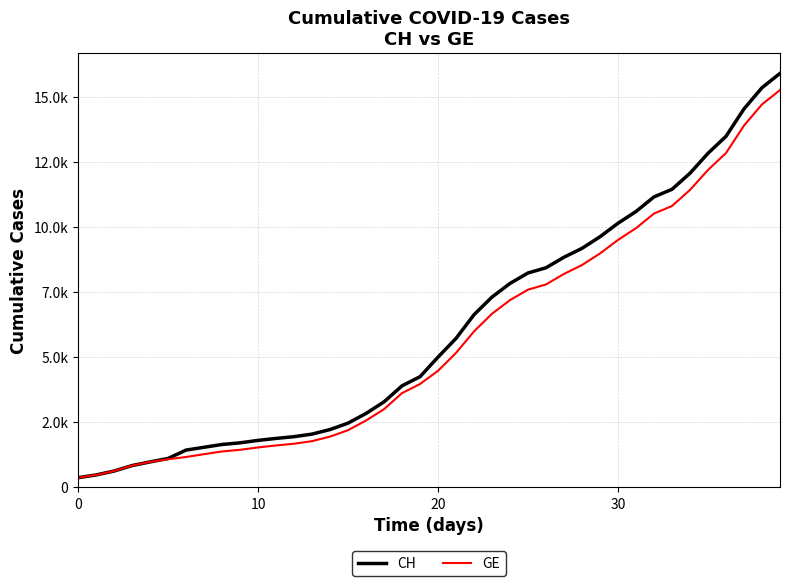

Rank the series by their average value, from lowest to highest.

GE, CH